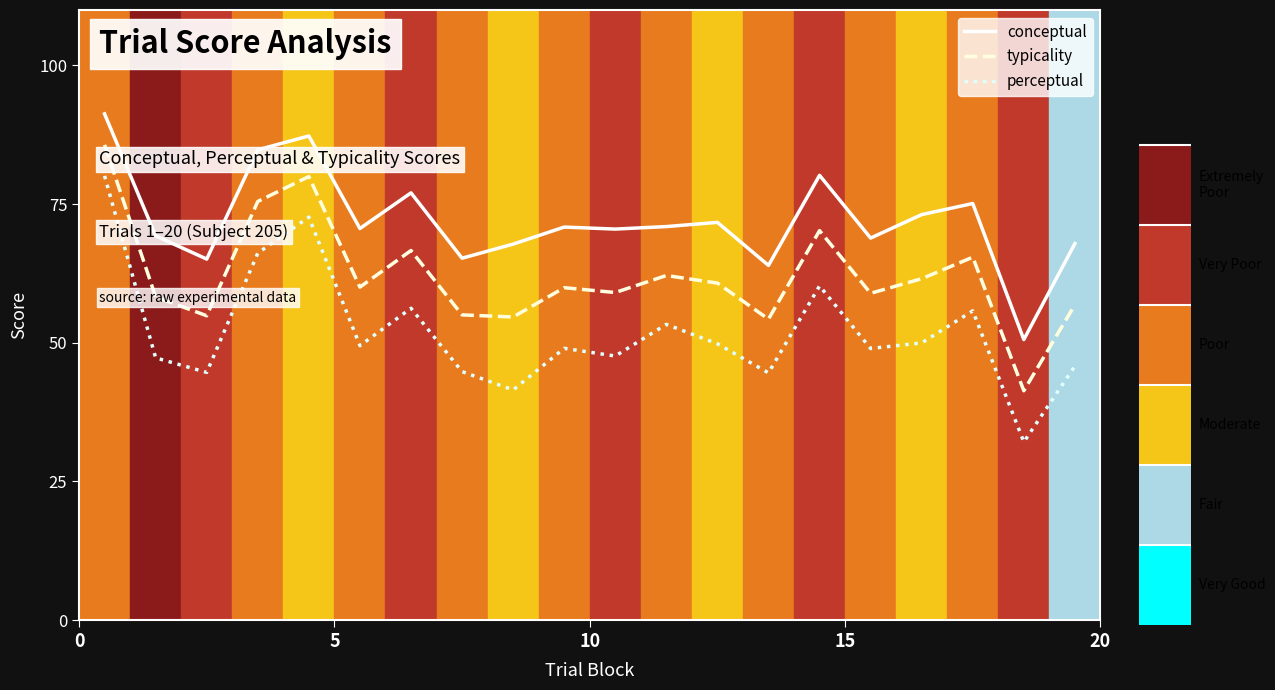

Count the number of data series in this chart.

3